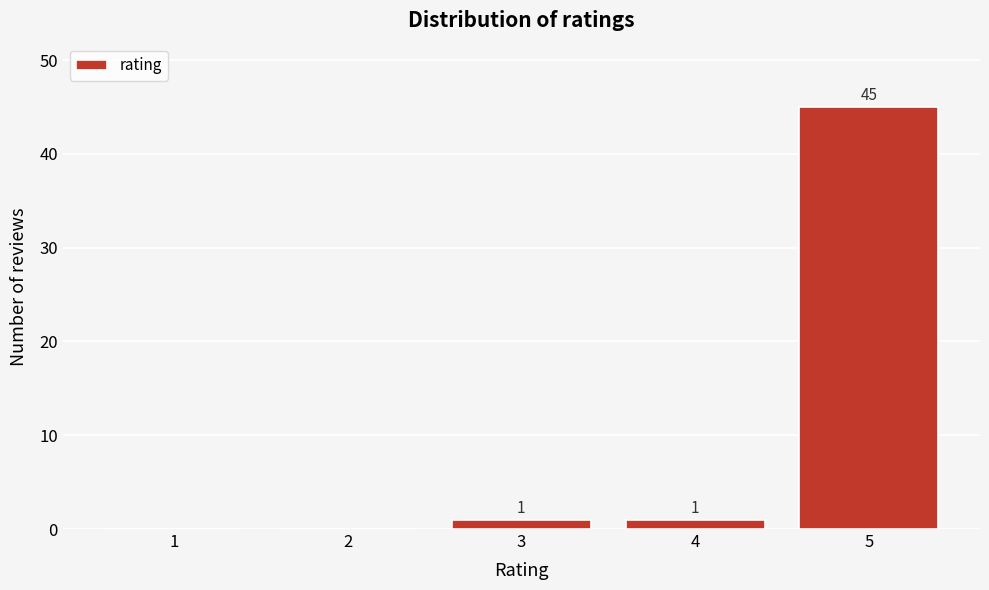

Reading left to right, extract all data points from this chart.

1=0	2=0	3=1	4=1	5=45